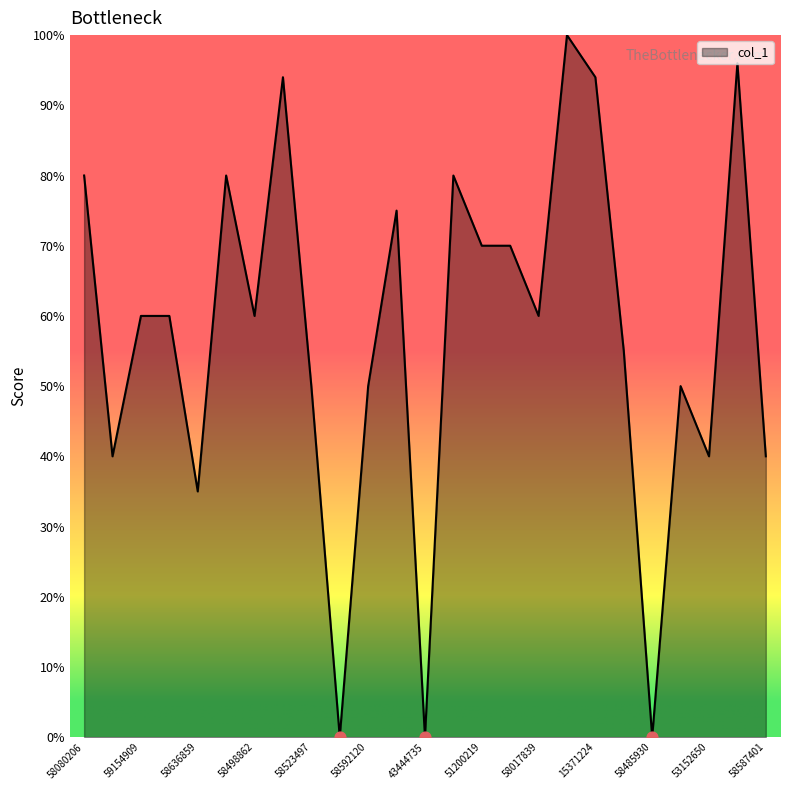

What is the maximum value shown in the chart?

100